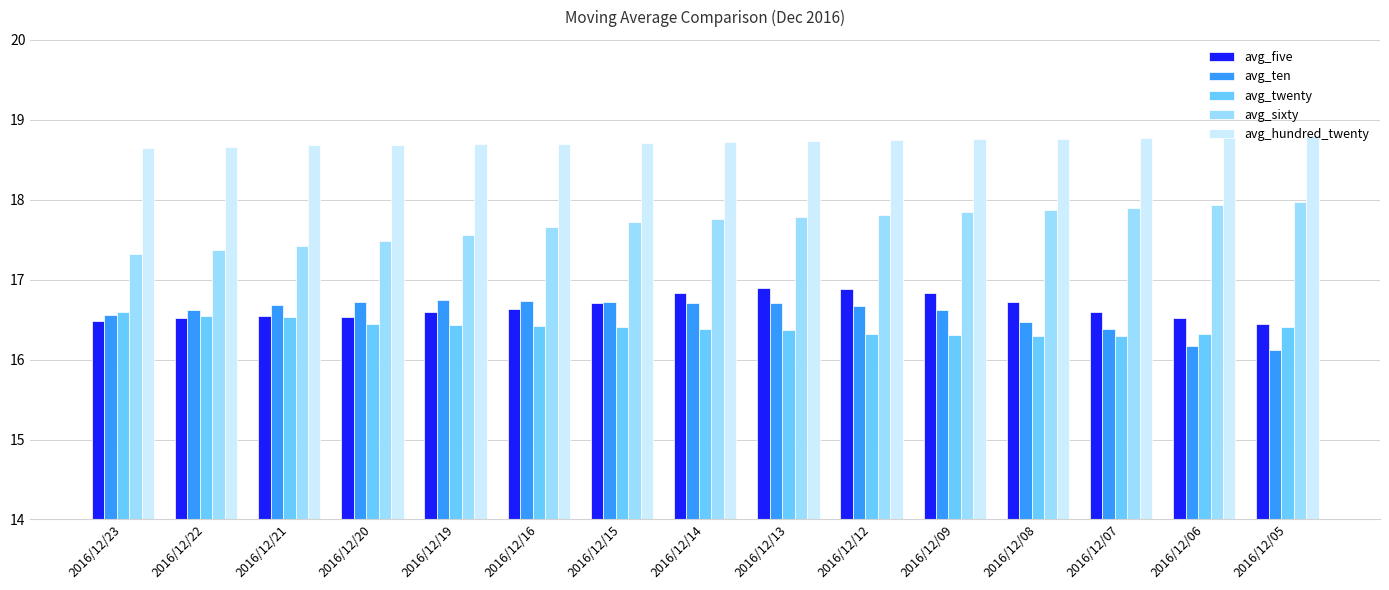

What is the maximum value shown in the chart?

18.8